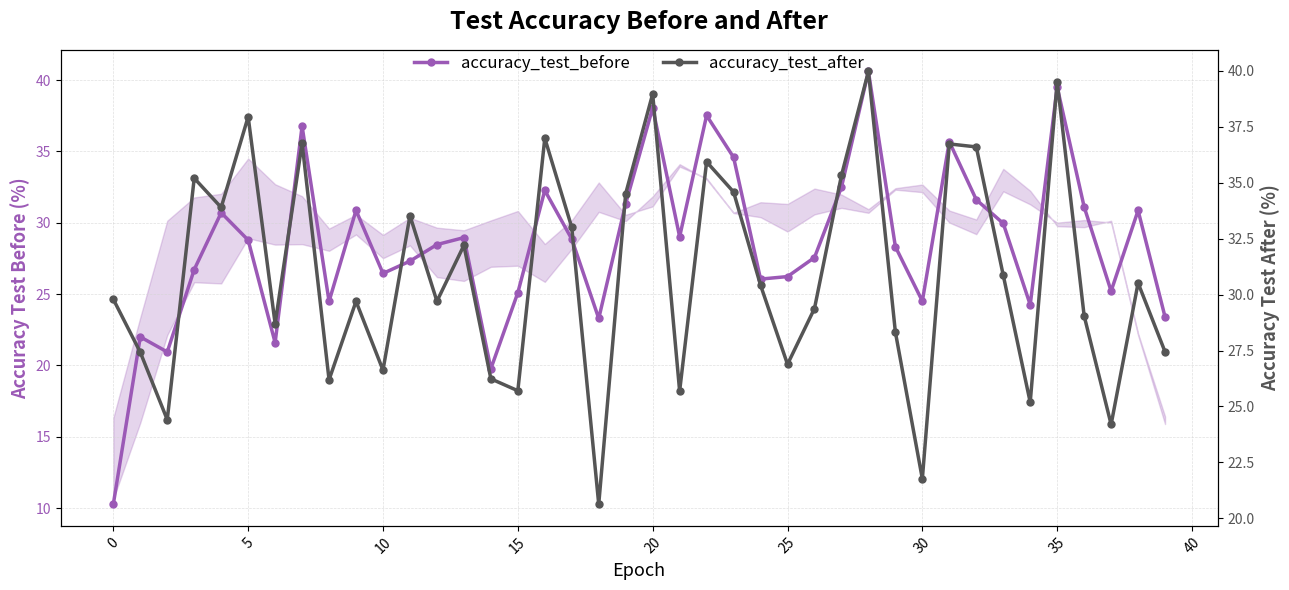

Is it true that accuracy_test_after equals 58.0 at 27?

False